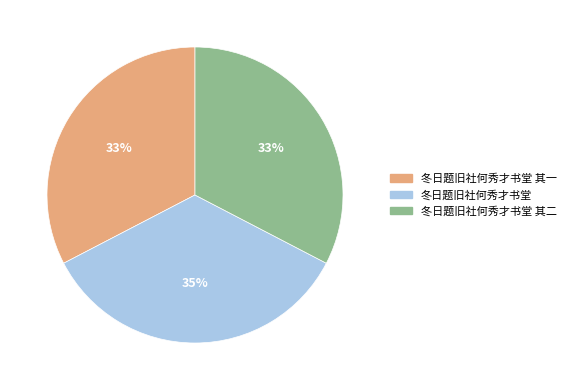

To the nearest percent, what is the average slice percentage?

33%